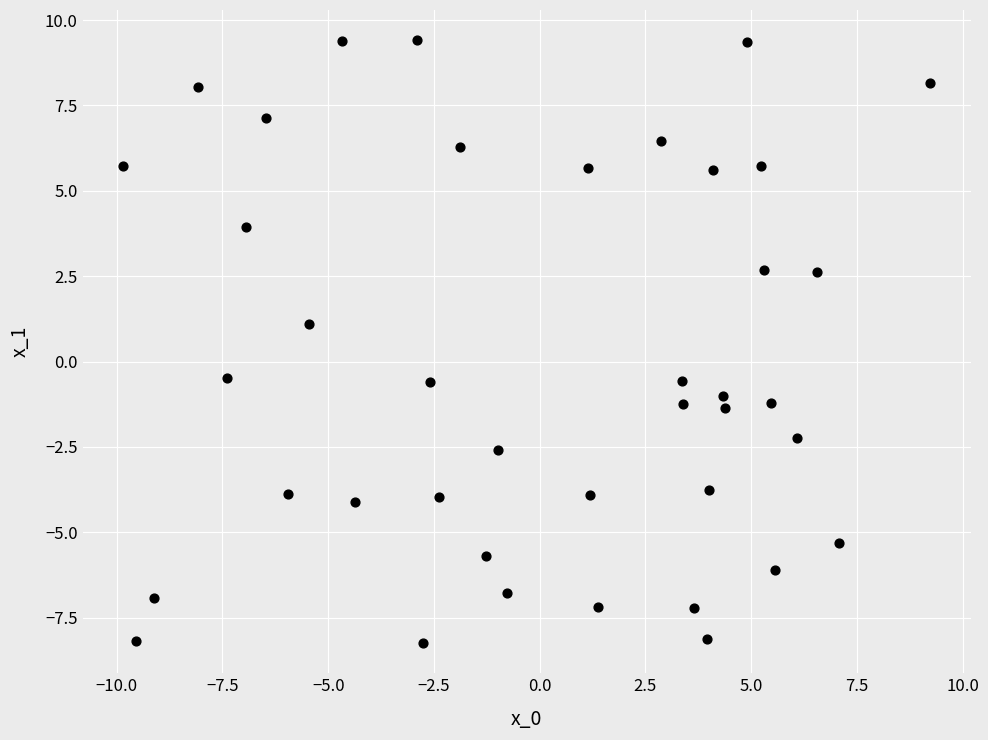

What is the range of X values (max minus min)?

19.1